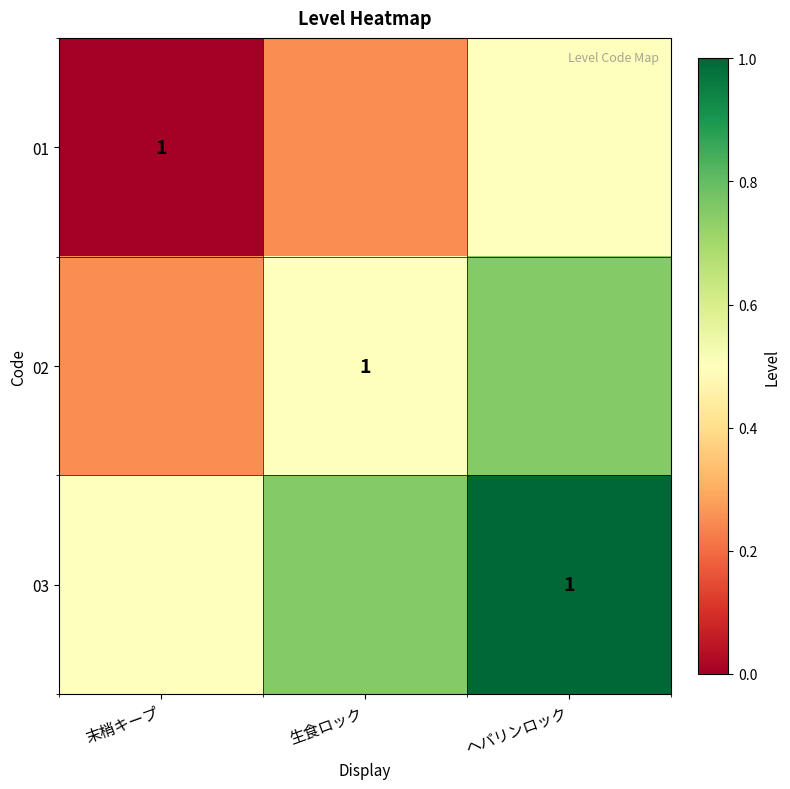

Between 末梢キープ and ヘパリンロック, which is larger?

ヘパリンロック